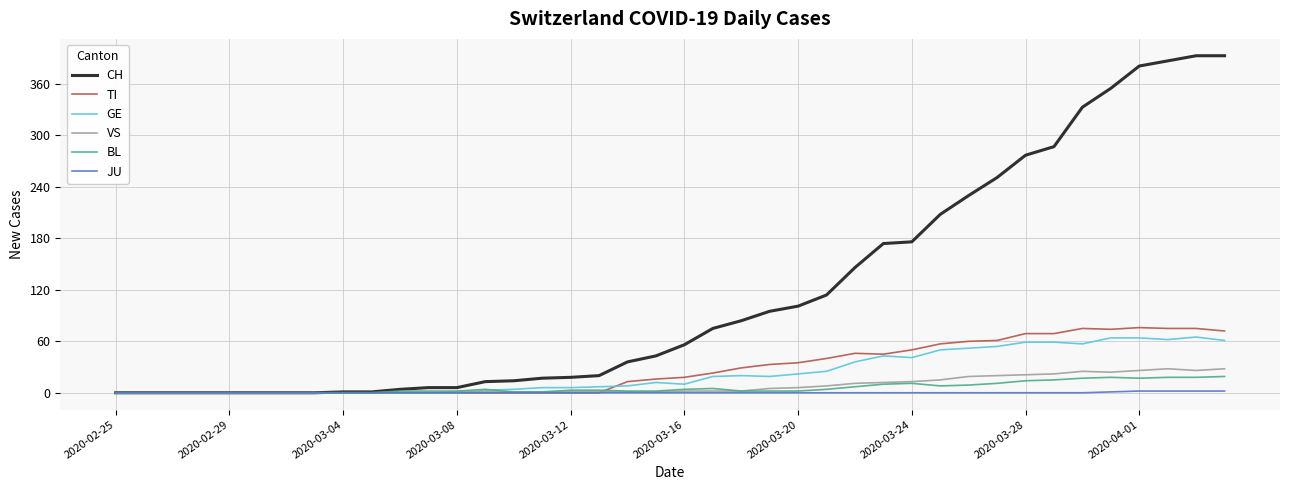

Which series has the largest total across all categories?

CH